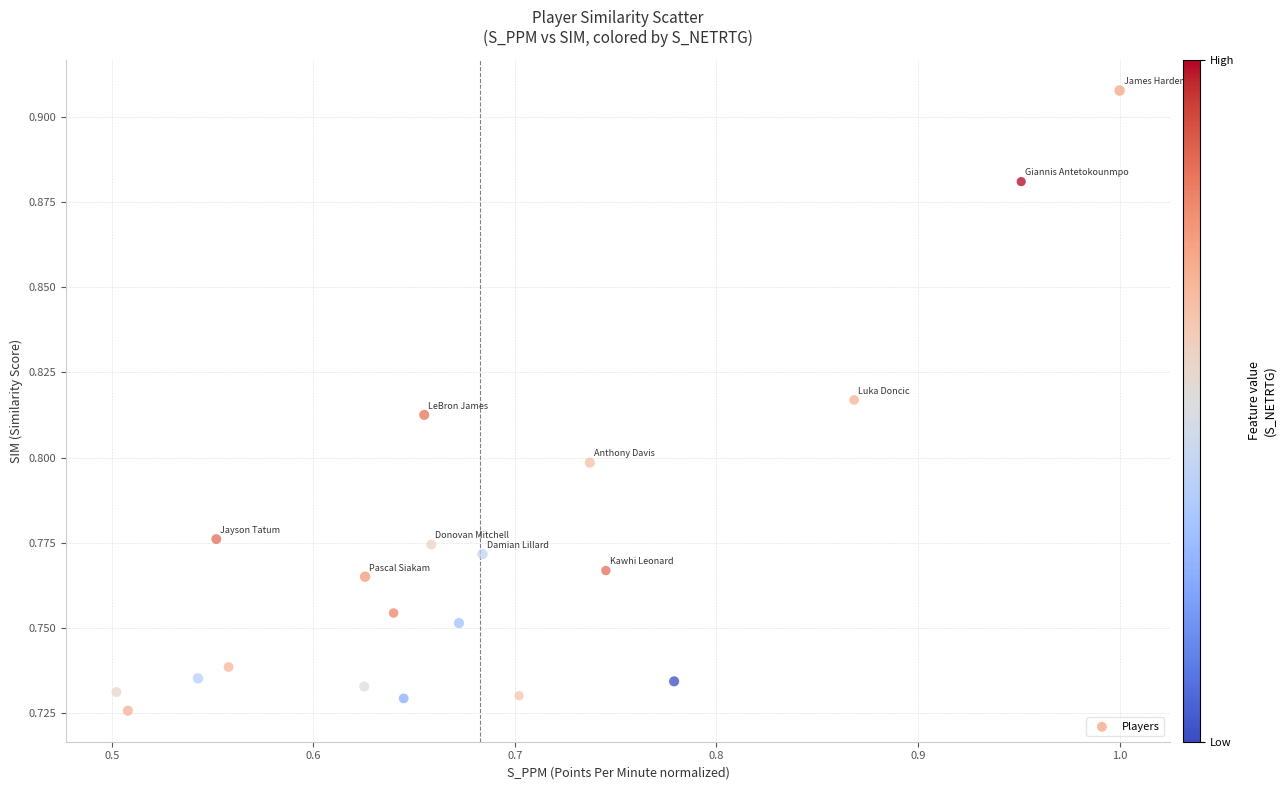

What is the range of X values (max minus min)?

0.5